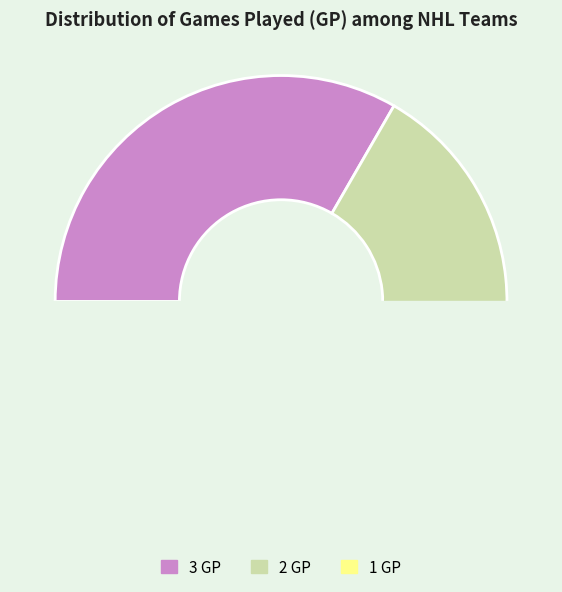

Approximately how many times larger is the value at 2 GP compared to 1 GP?

9.0